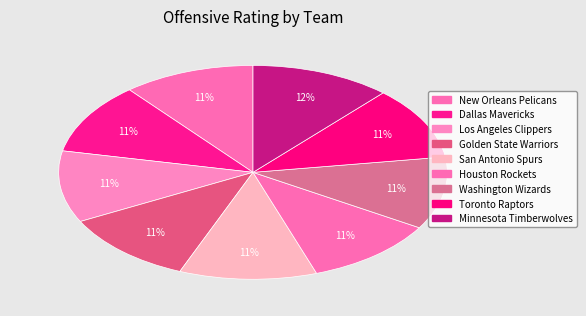

How many slices are in this pie chart?

9